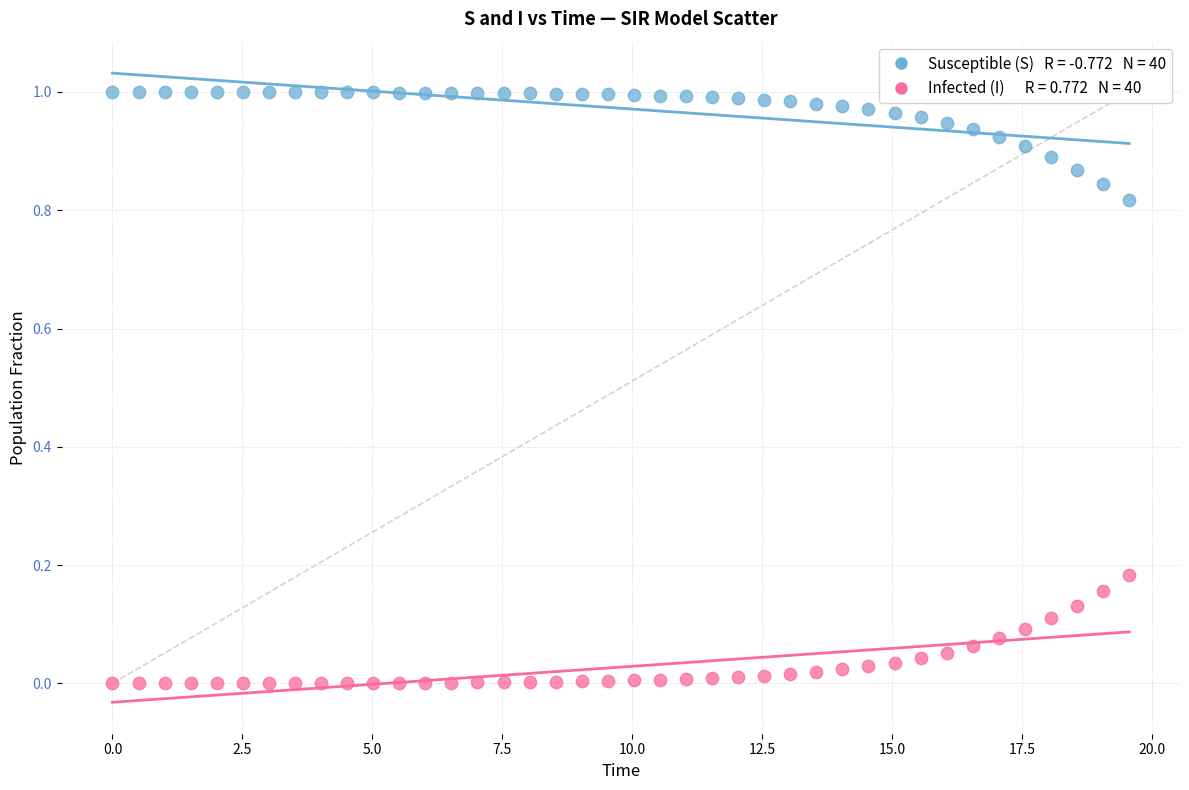

Across all data points, what is the range of X values (max minus min)?

19.6